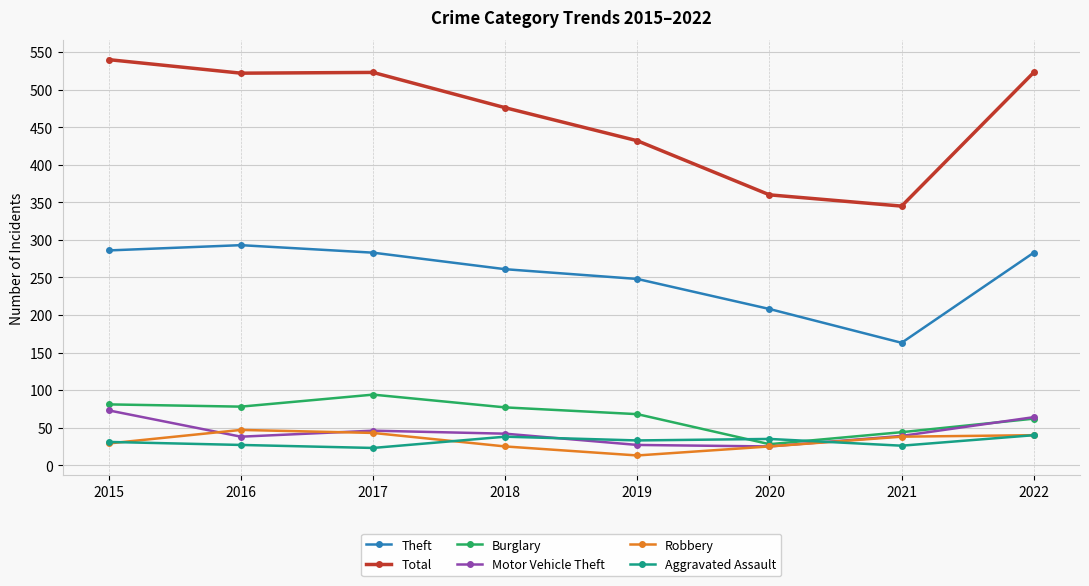

What are all the series names shown in the legend?

Theft, Total, Burglary, Motor Vehicle Theft, Robbery, Aggravated Assault